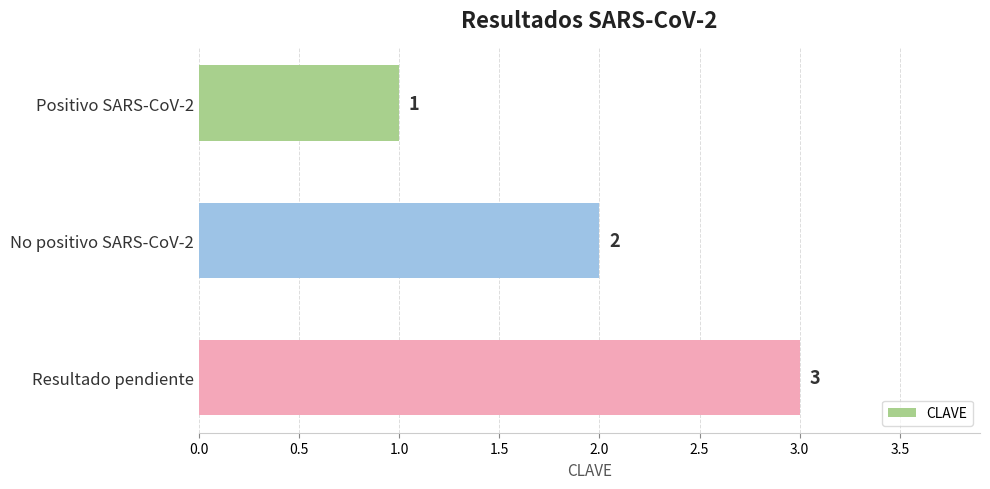

Which has a higher value, No positivo SARS-CoV-2 or Resultado pendiente?

Resultado pendiente